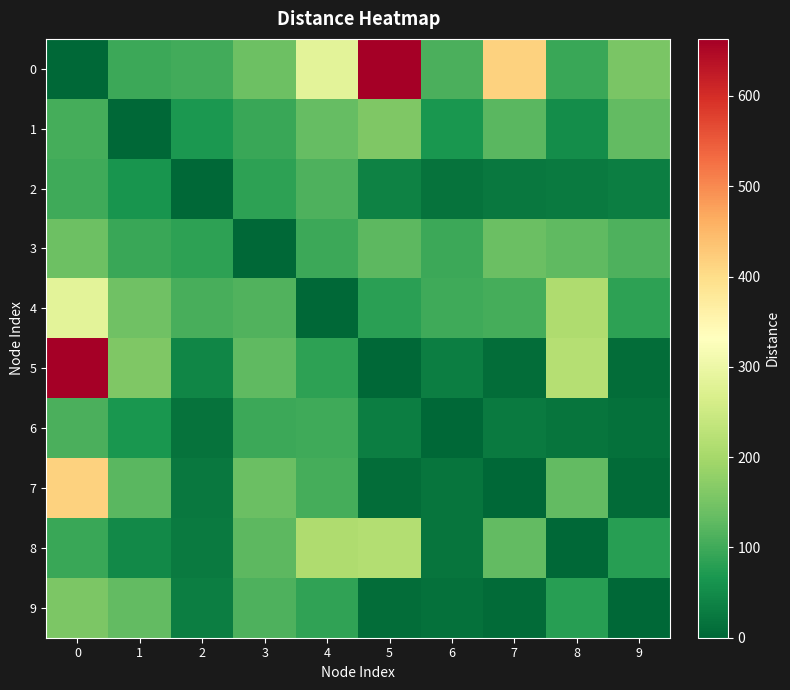

What is the maximum value shown in the chart?

663.2